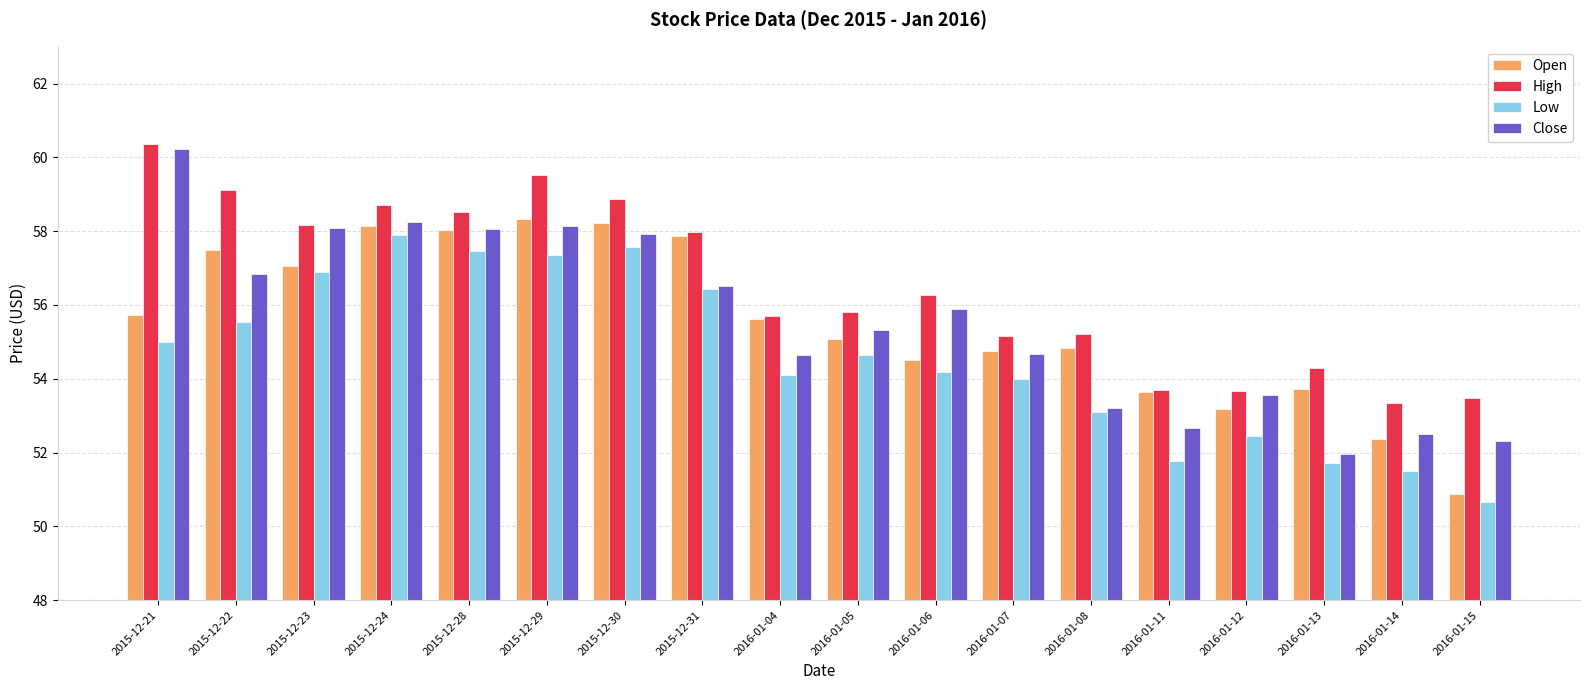

How many bars are there in total?

72